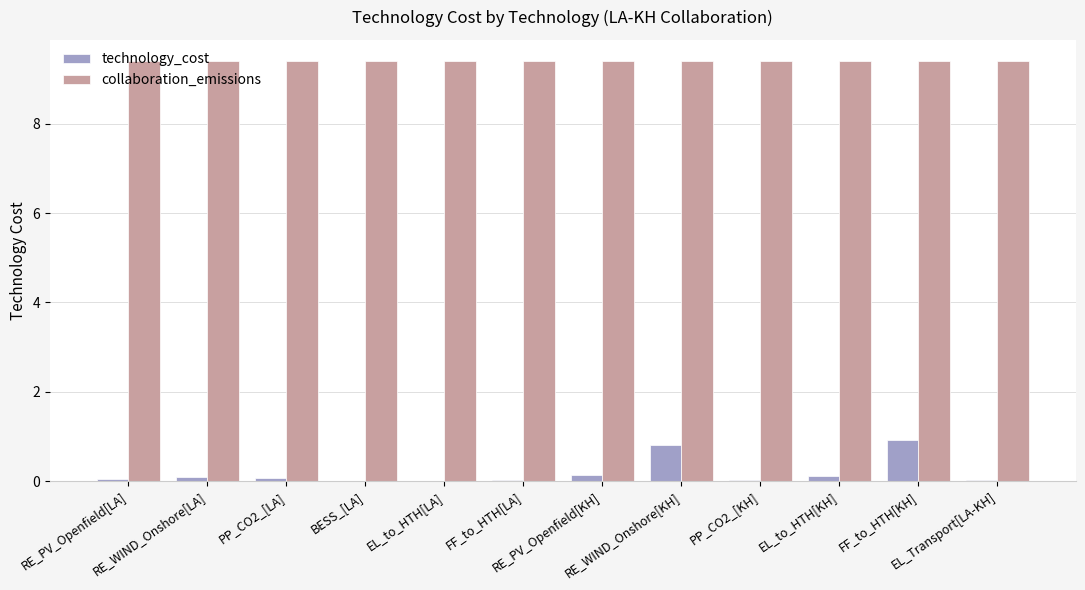

Which series has the largest total across all categories?

collaboration_emissions